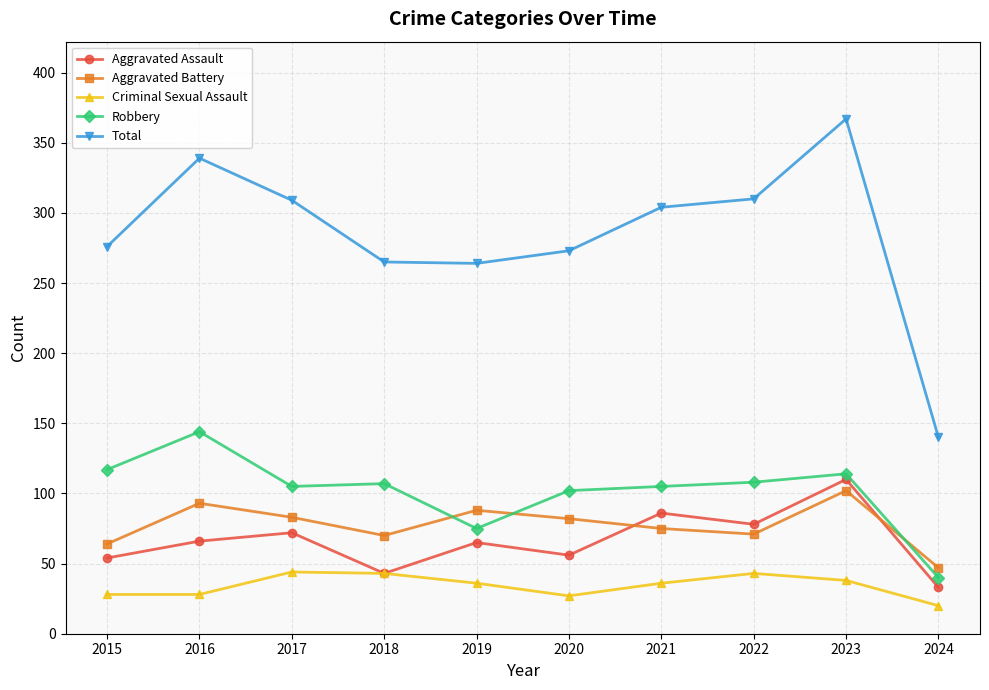

The Criminal Sexual Assault series shows 28 at 2015. True or false?

True